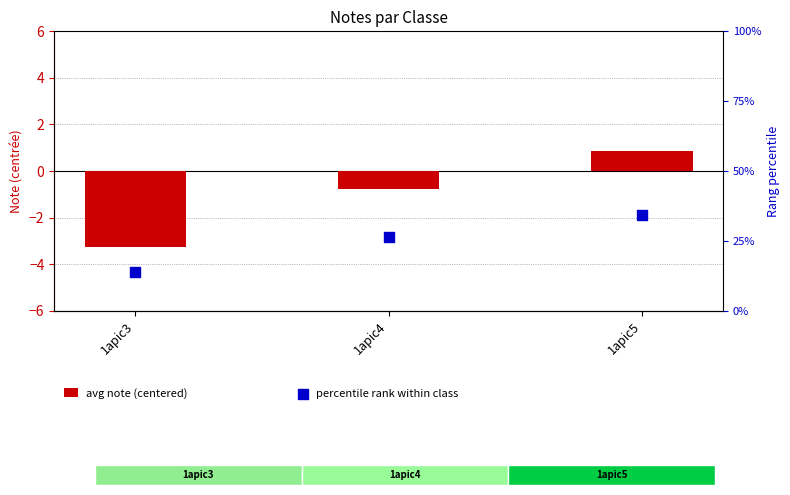

Which series has the largest total across all categories?

percentile rank within class